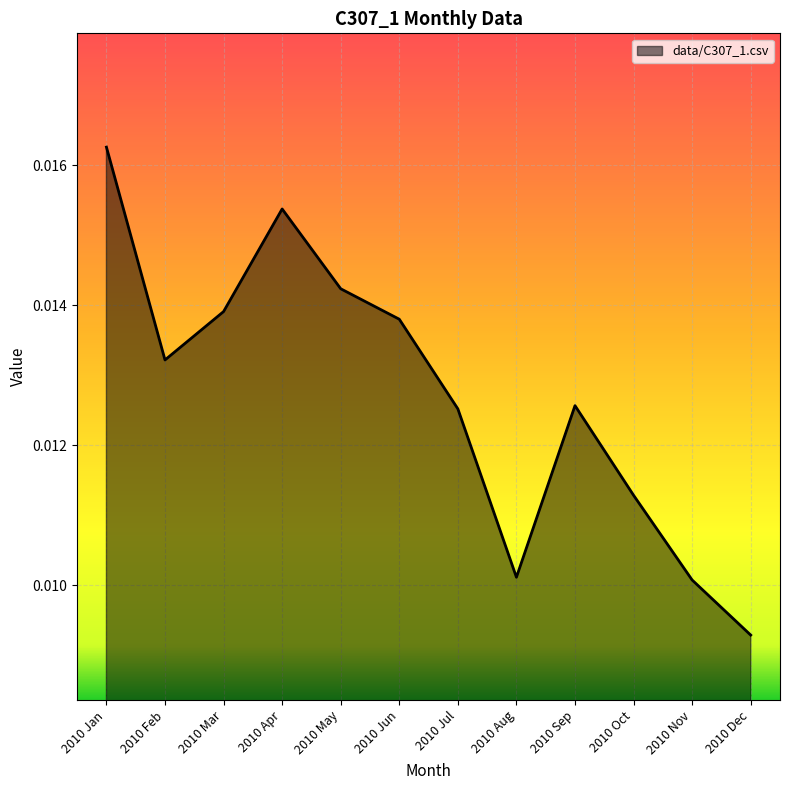

Which label corresponds to the largest value in the chart?

2010 Jan